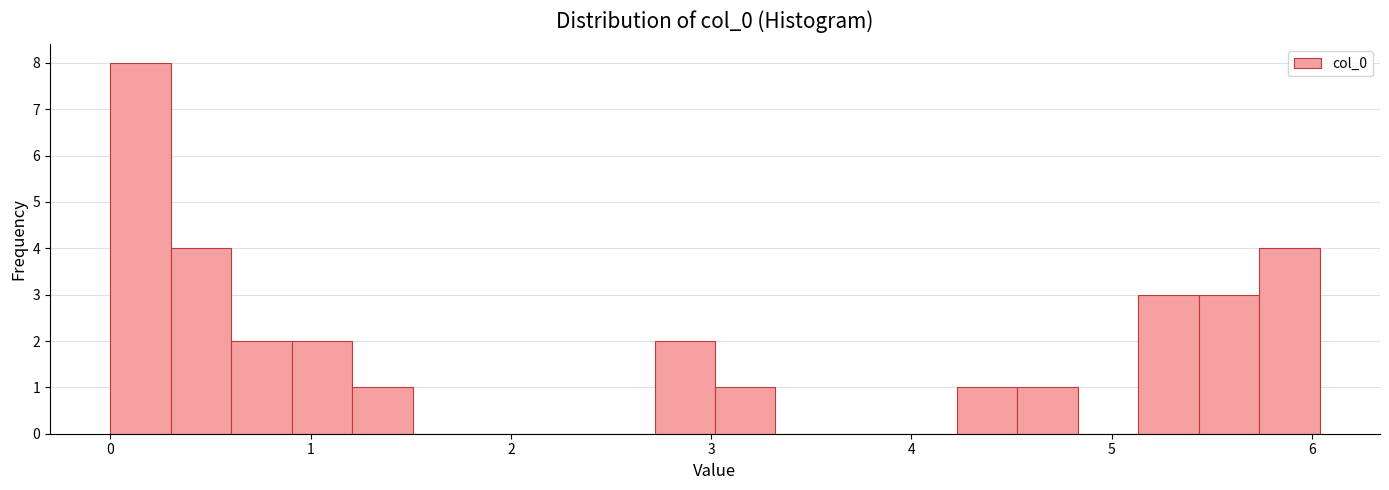

Read against the x-axis, roughly where is the centre of the tallest bar?

0.2